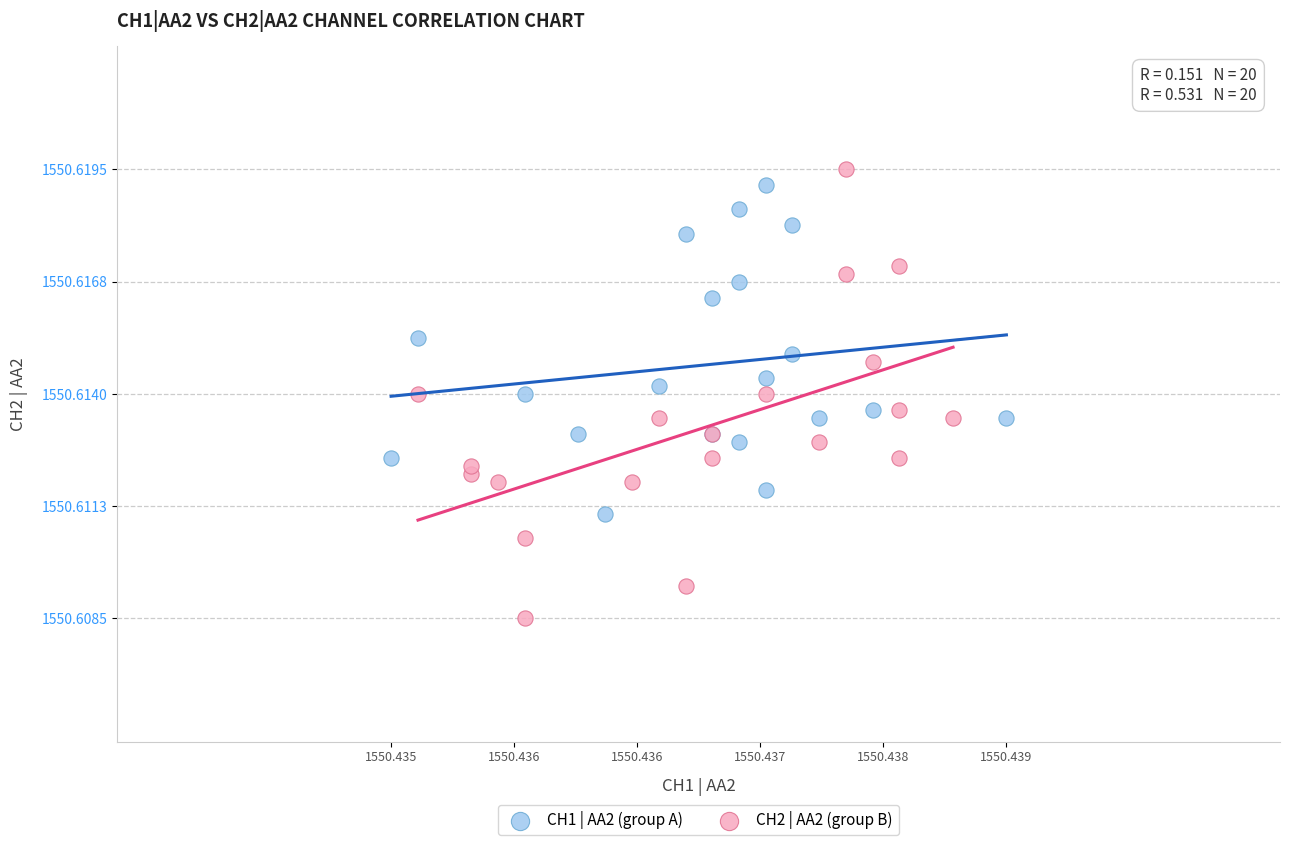

Which series contains the lowest Y value?

CH2 | AA2 (group B)